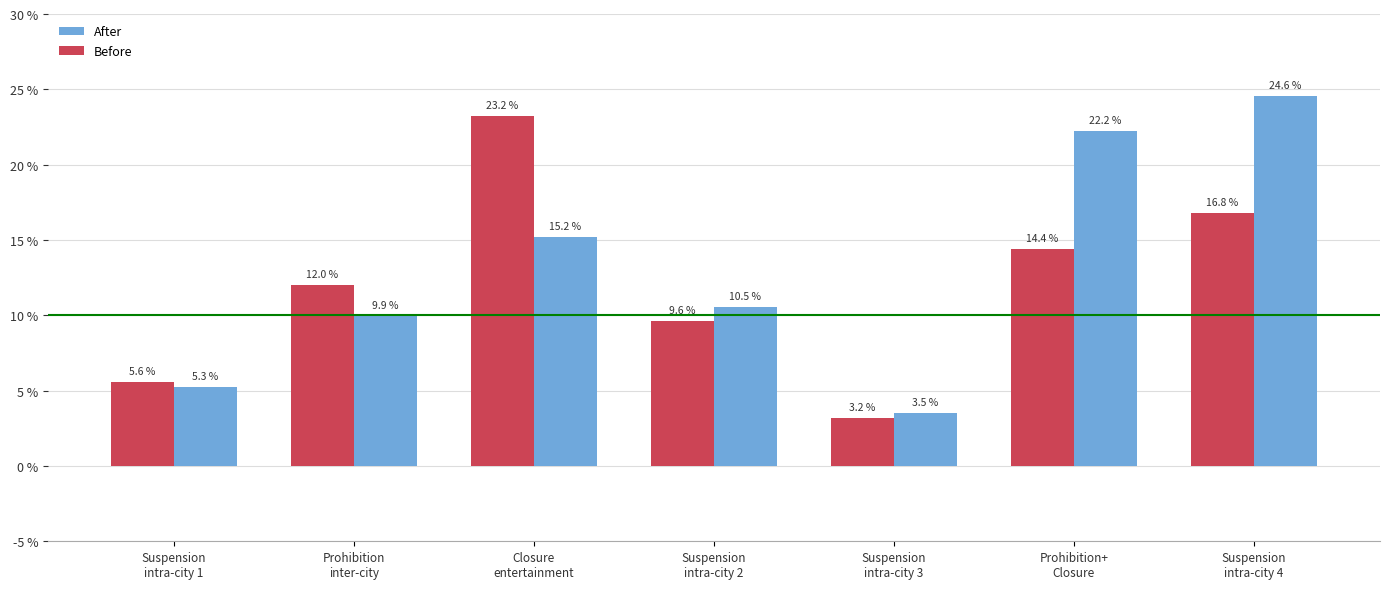

List the series in order of their overall mean, lowest first.

Before, After